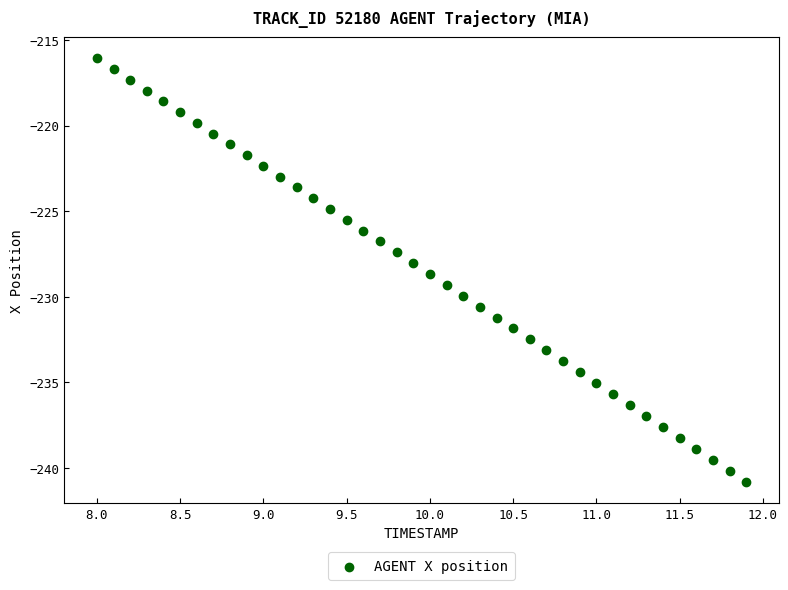

What is the range of Y values (max minus min)?

24.8